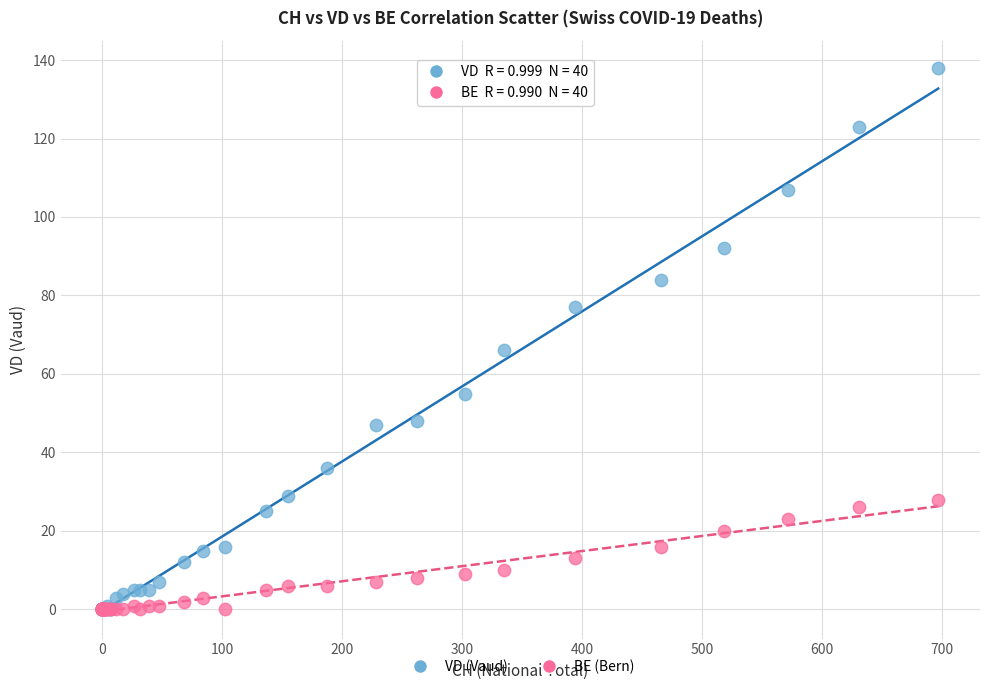

What are all the series names shown in the legend?

VD (Vaud), BE (Bern)